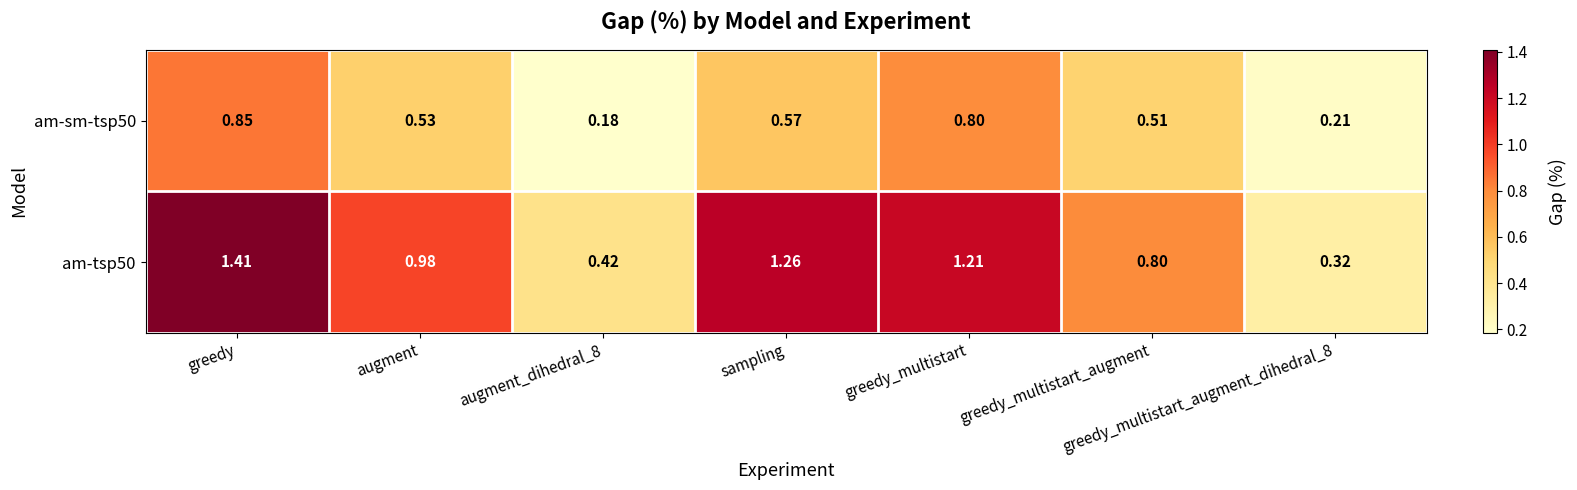

At which category is the sum across all series the highest?

greedy